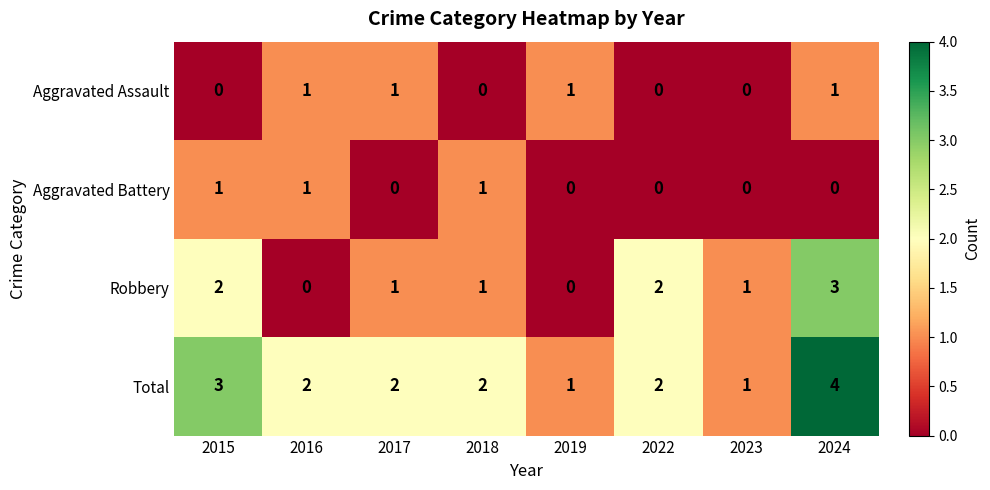

Count the Total values in the range 2 to 3.

5